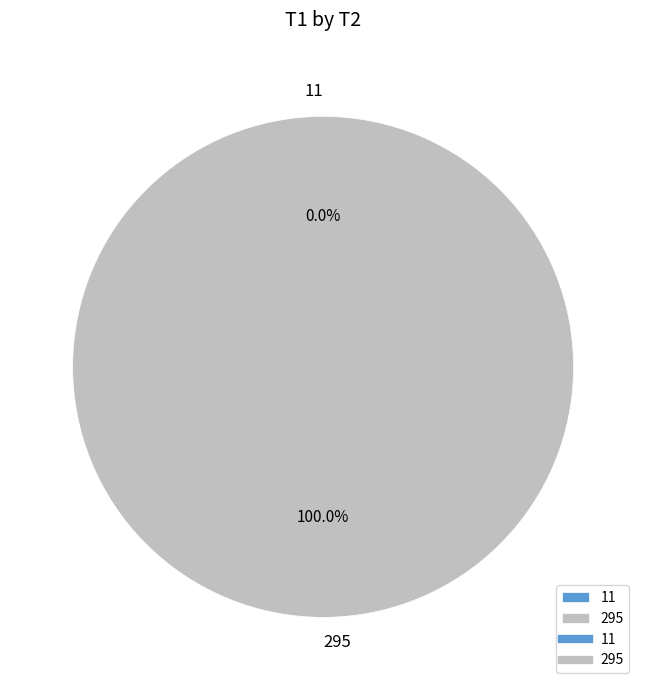

The 11 slice represents 8% of the pie. True or false?

False